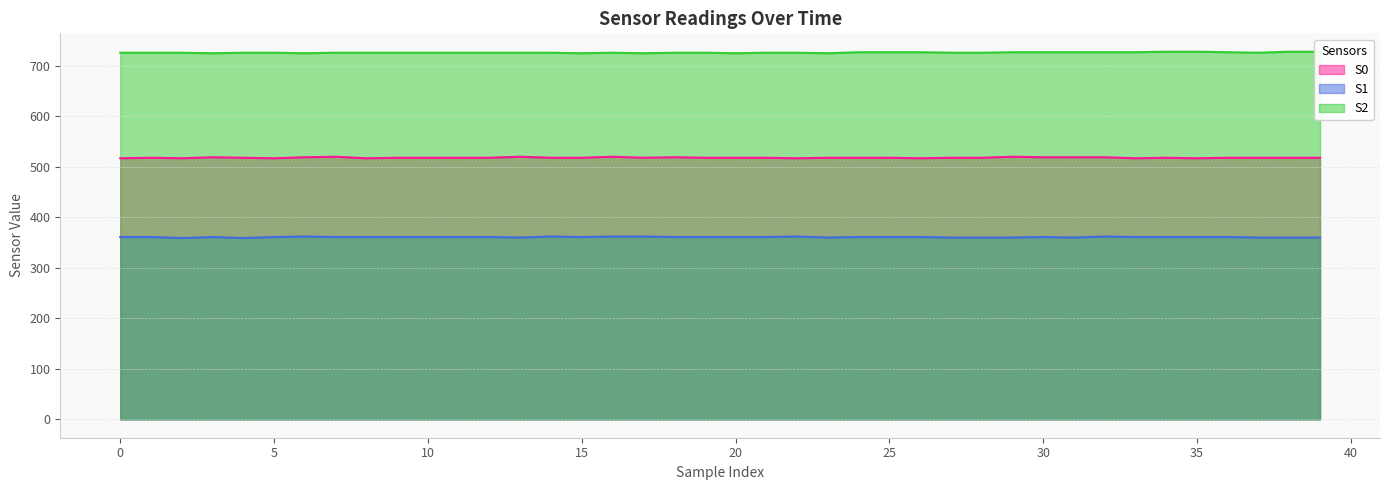

Reading right to left, transcribe all the data shown in this chart.

S0: 518	518	518	518	517	518	517	519	519	519	520	518	518	517	518	518	518	517	518	518	518	519	518	520	518	518	520	518	518	518	518	517	520	519	517	518	519	517	518	517
S1: 360	360	360	361	361	361	361	362	360	361	360	360	360	361	361	361	360	362	361	361	361	361	362	362	361	362	360	361	361	361	361	361	361	362	361	359	361	359	361	361
S2: 728	728	726	727	728	728	727	727	727	727	727	726	726	727	727	727	725	726	726	725	726	726	725	726	725	726	726	726	726	726	726	726	726	725	726	726	725	726	726	726